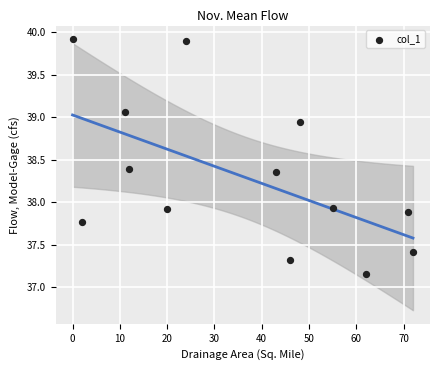

What is the range of Y values (max minus min)?

2.8